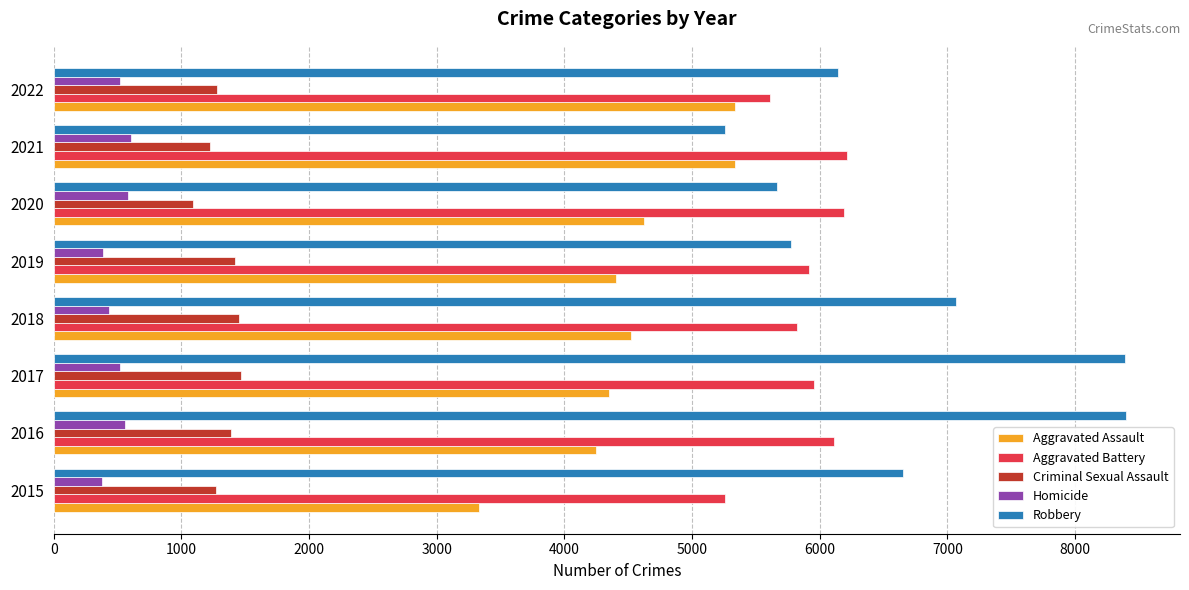

Is the value of Robbery at 2016 greater than the value of Aggravated Assault at 2022?

Yes